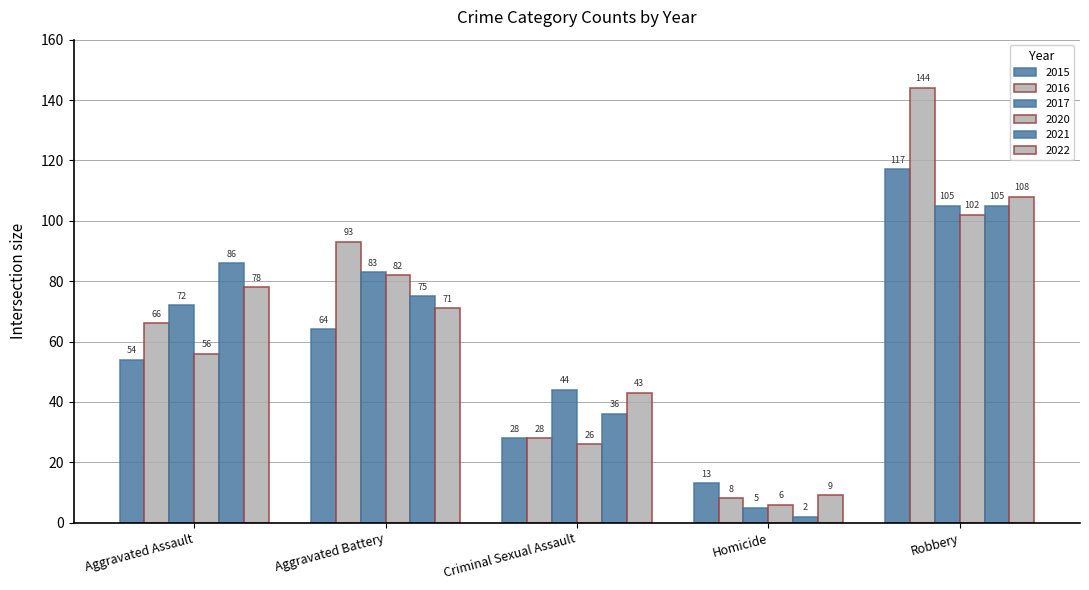

What is the spread (max minus min) of values at Criminal Sexual Assault?

18